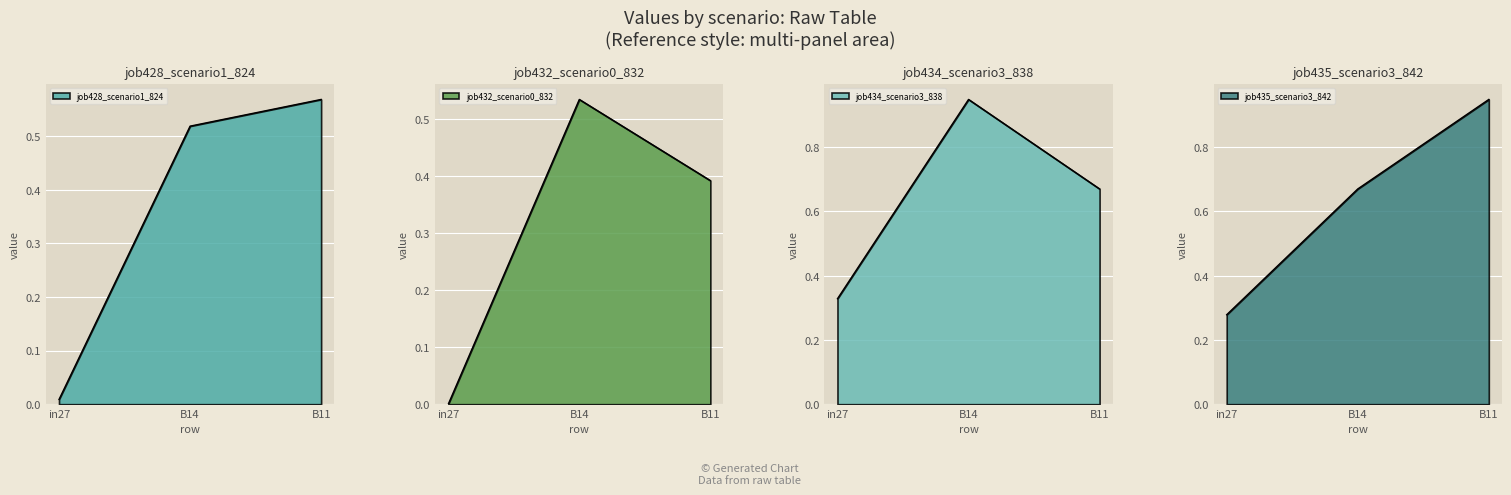

Rank the categories by job435_scenario3_842 value from highest to lowest.

B11, B14, in27